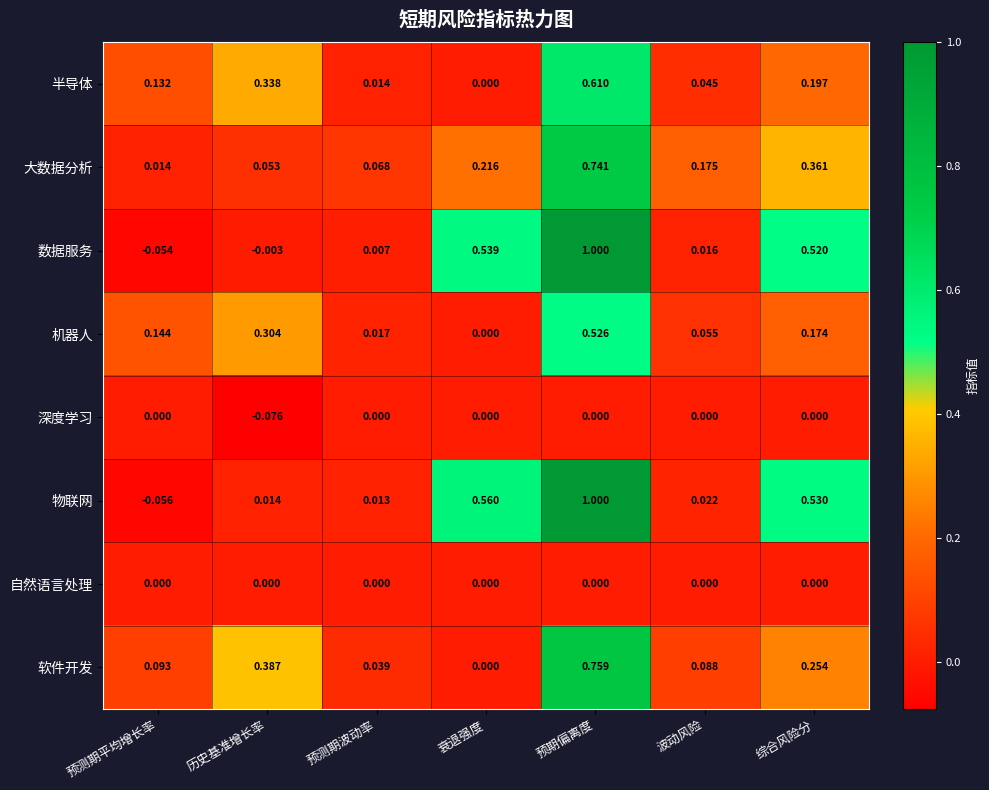

Which category has the highest value across all series?

预期偏离度